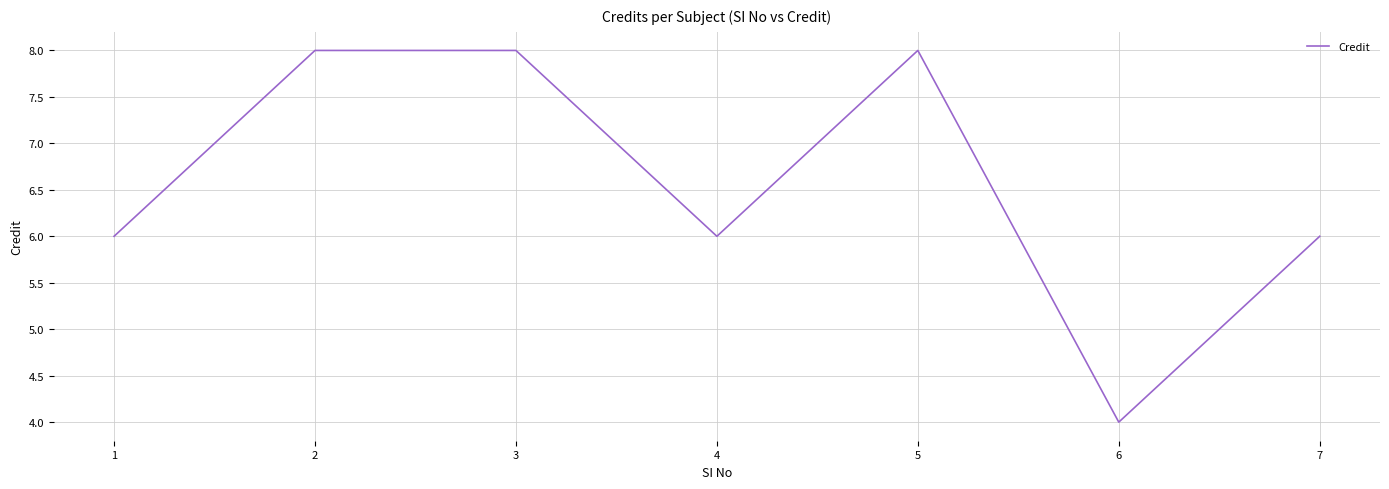

Reading right to left, what are all the values shown in this chart?

6	4	8	6	8	8	6